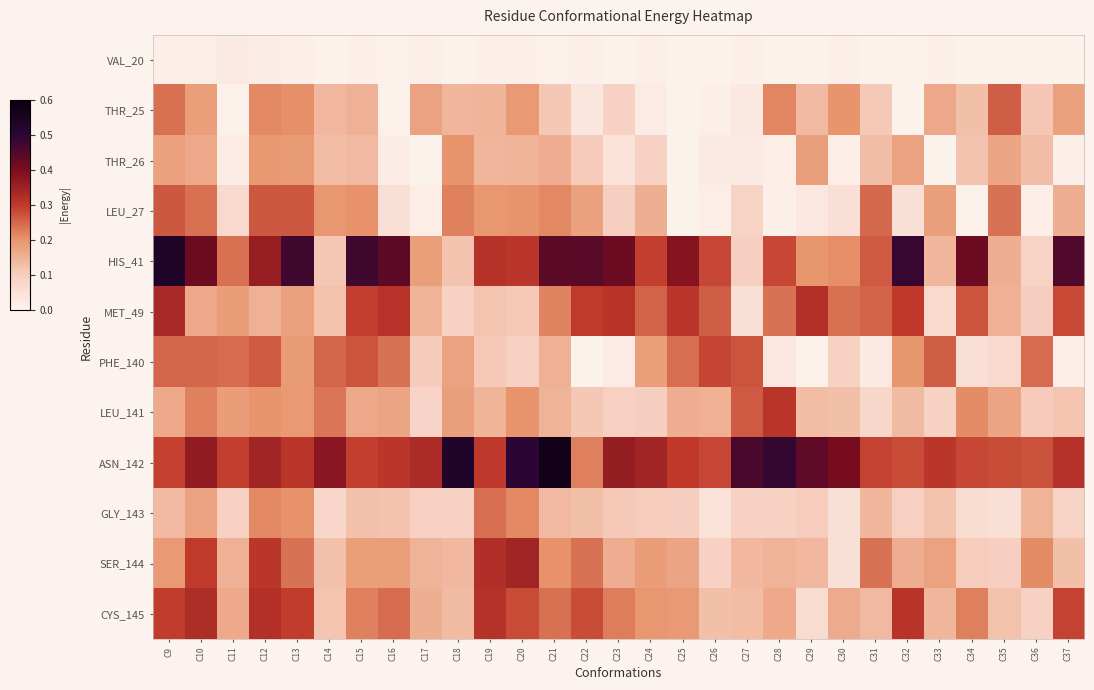

What is the greatest value displayed?

0.6